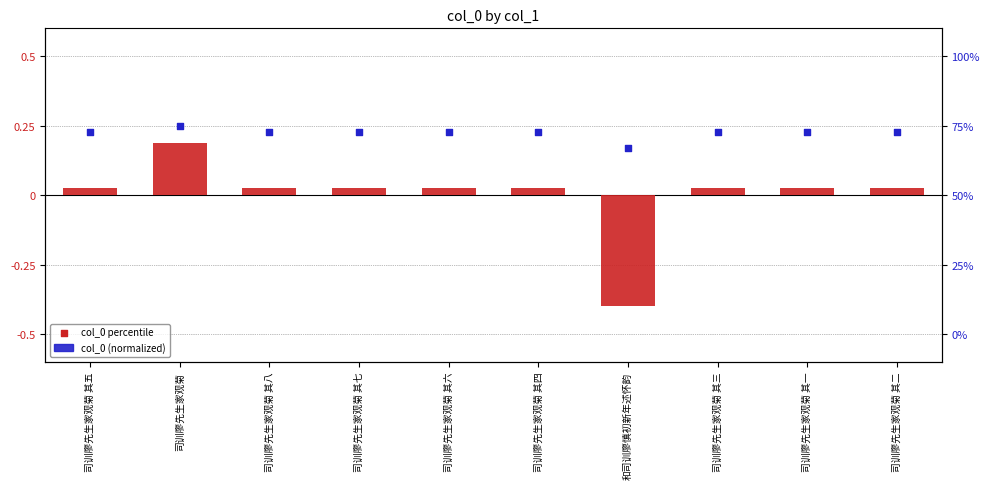

Which series has the widest spread of Y values?

col_0 (normalized)